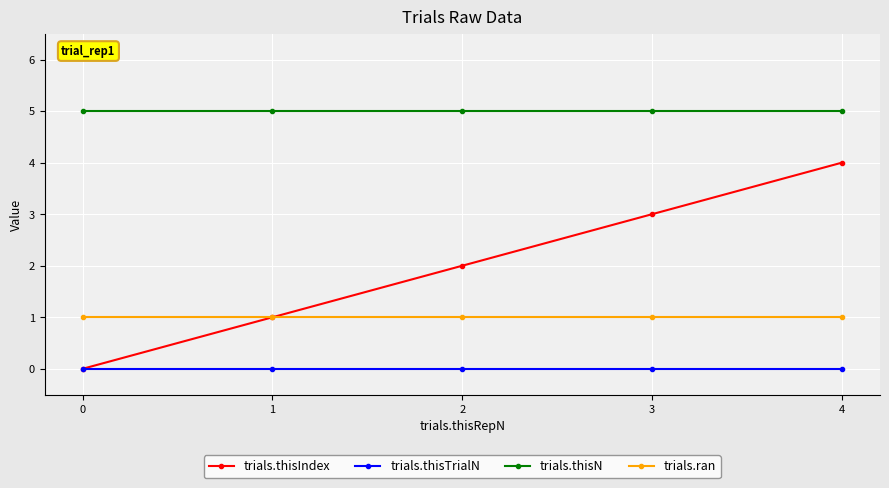

What is the total value across all series at 2?

8